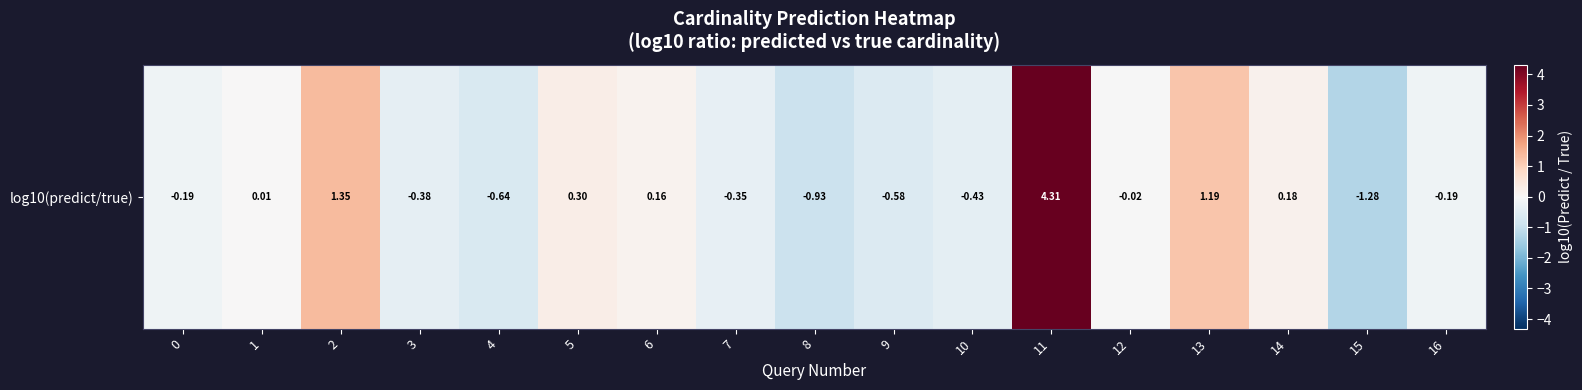

Reading left to right, list all the values displayed in this chart.

0=-0.2	1=0.0	2=1.4	3=-0.4	4=-0.6	5=0.3	6=0.2	7=-0.4	8=-0.9	9=-0.6	10=-0.4	11=4.3	12=-0.0	13=1.2	14=0.2	15=-1.3	16=-0.2